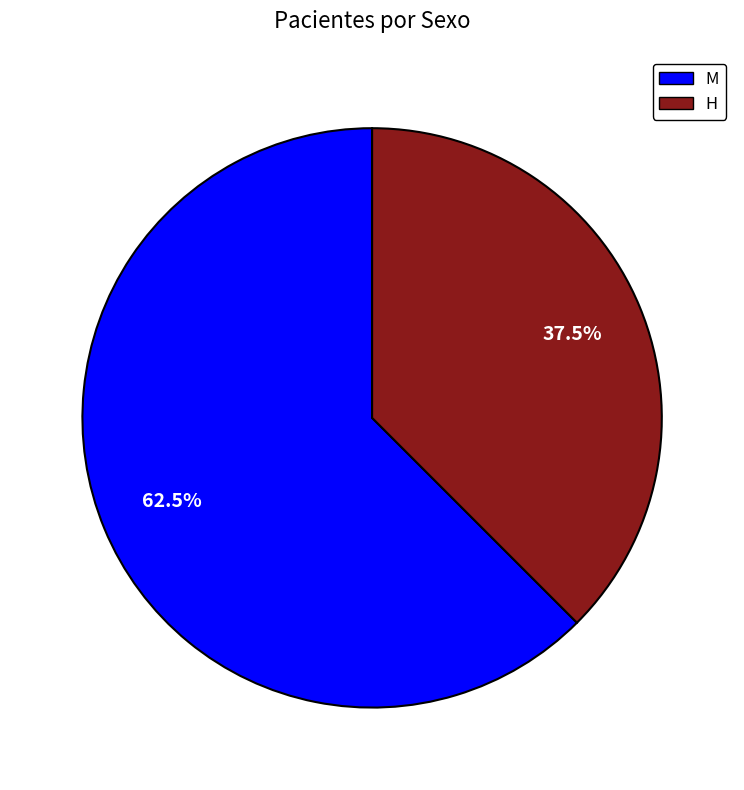

How many segments does this pie chart have?

2